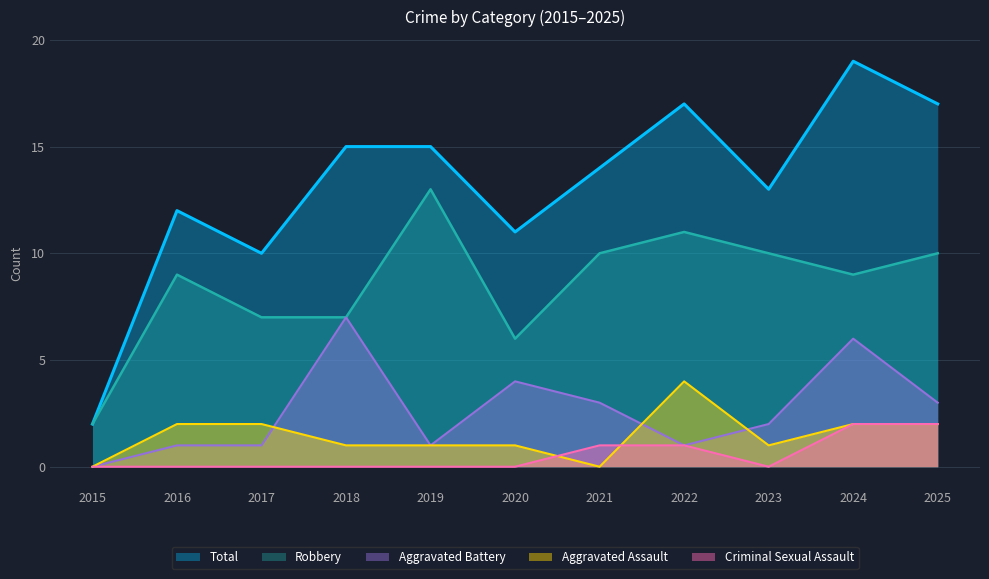

How many values in the Criminal Sexual Assault series exceed 0?

4